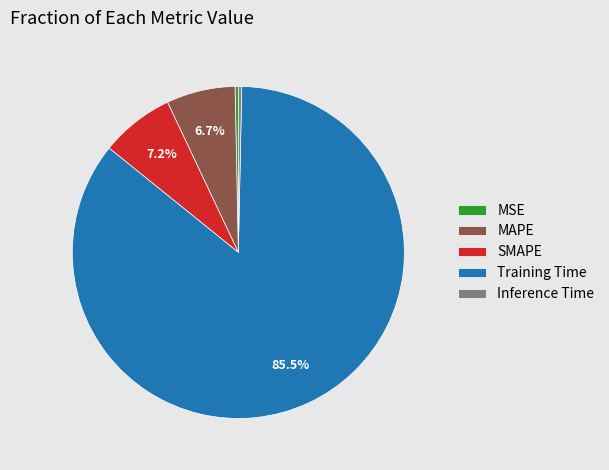

Which slice represents more than half of the pie?

Training Time